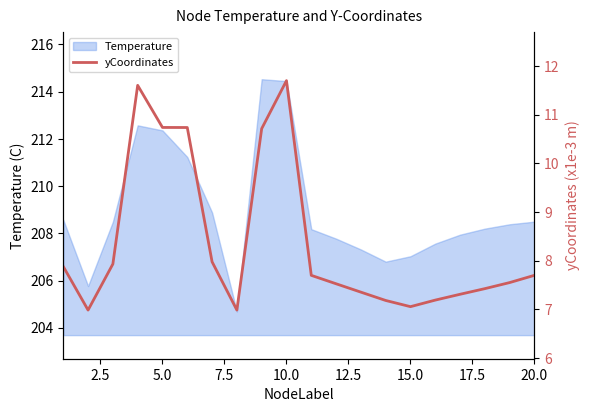

What is the minimum value for Temperature?

204.7